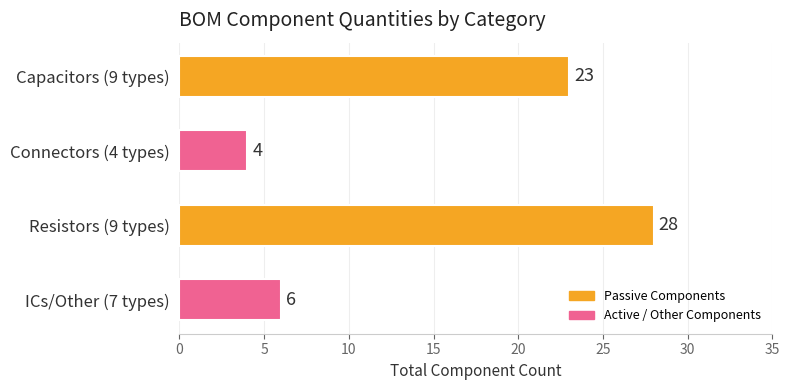

At which label is the value closest to 16?

Capacitors (9 types)